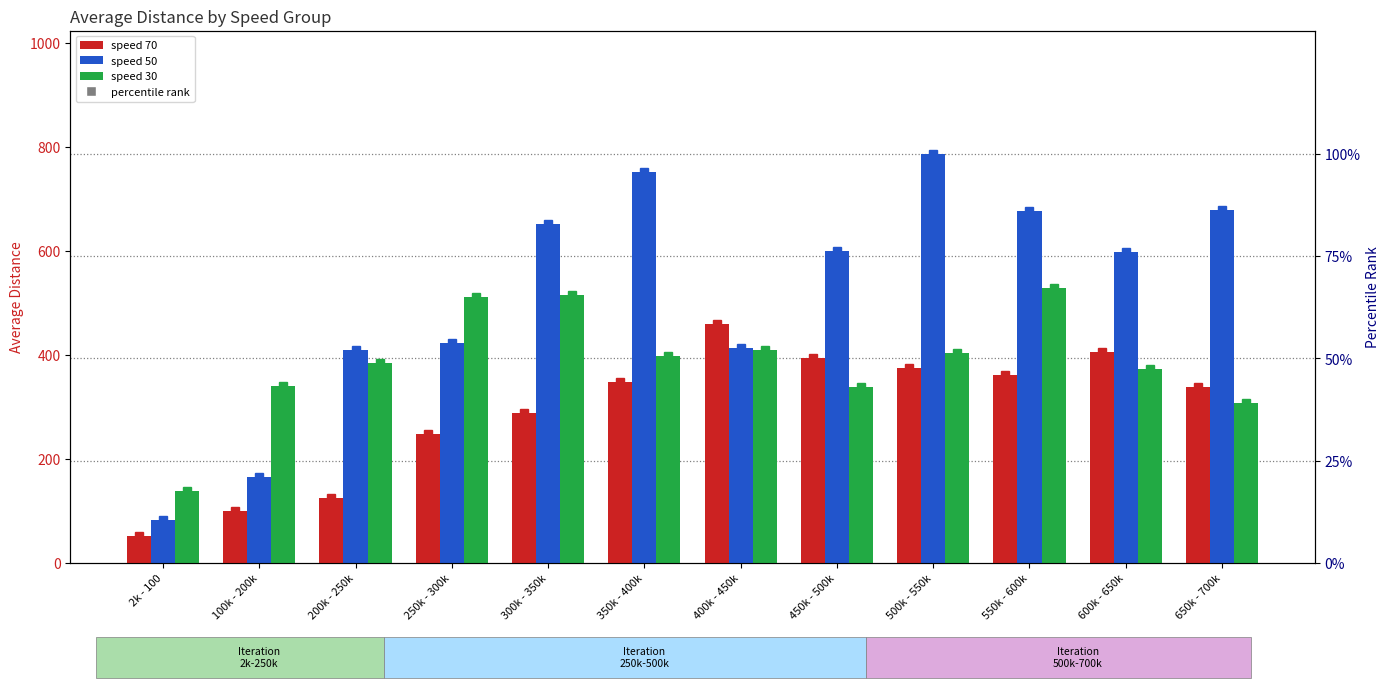

What is the sum of the speed 70 values at 250k - 300k and 2k - 100?

301.0